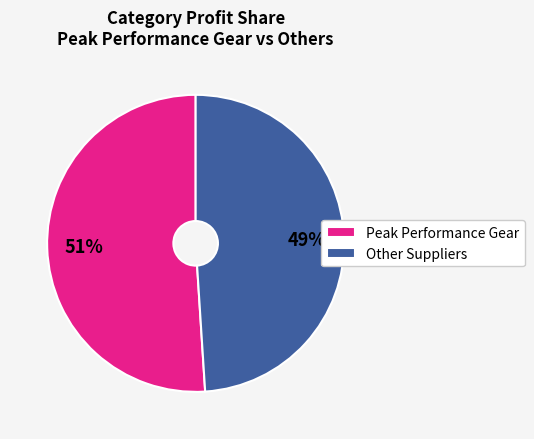

To the nearest percent, what portion does Other Suppliers represent?

49%